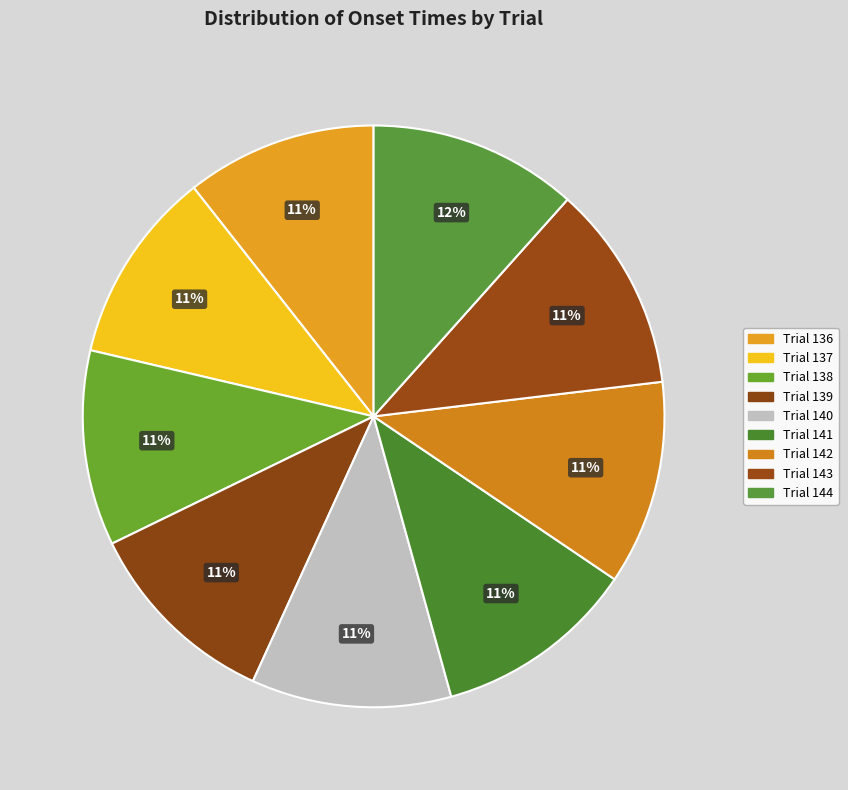

Count the number of slices in the pie.

9